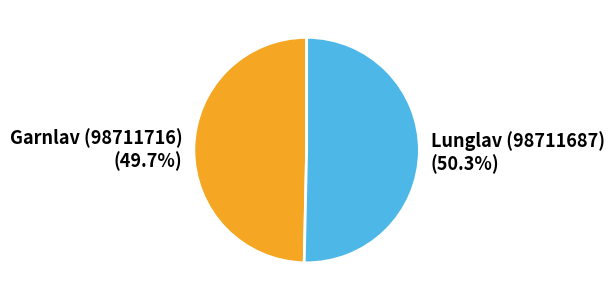

To the nearest percent, what is the difference between the largest and smallest slice percentages?

1%